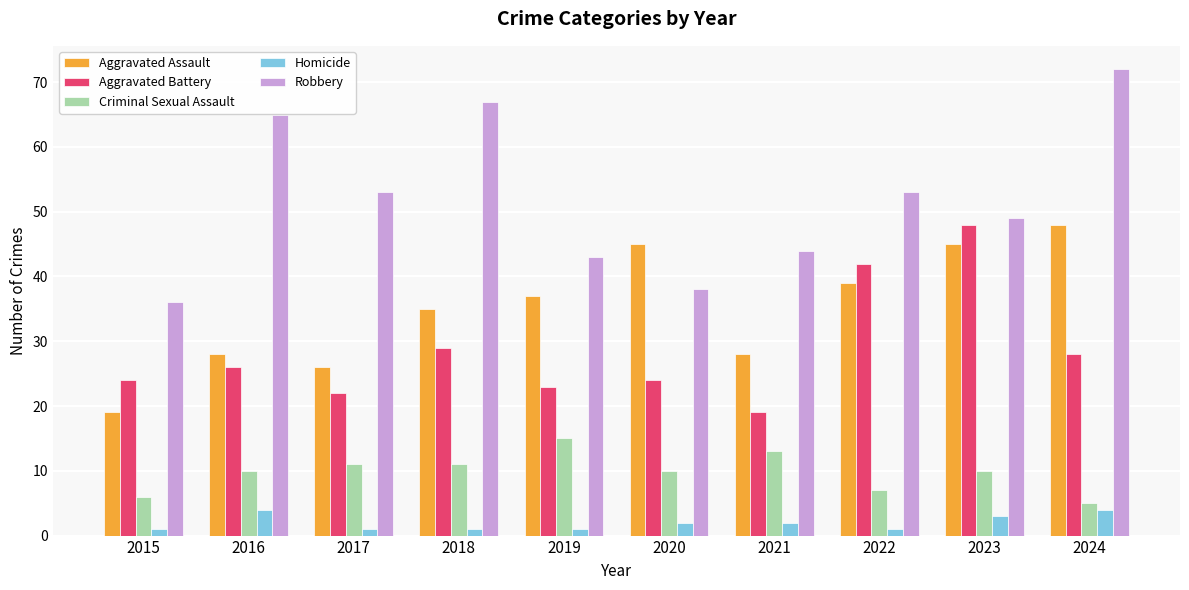

What is the difference between the Robbery values at 2015 and 2020?

2